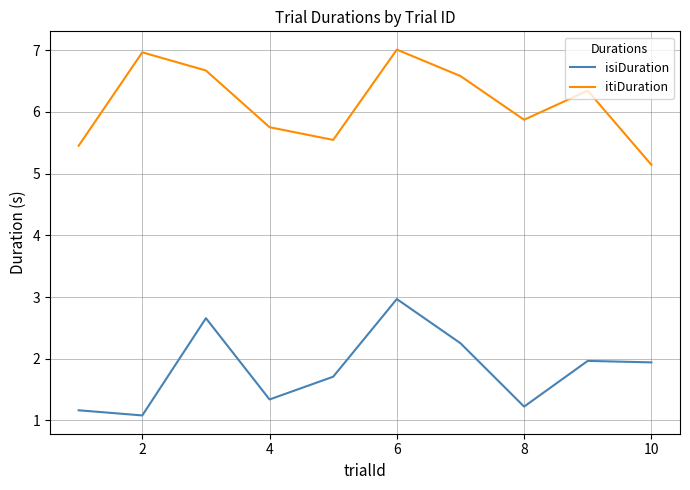

True or false: itiDuration and isiDuration intersect in this chart.

False